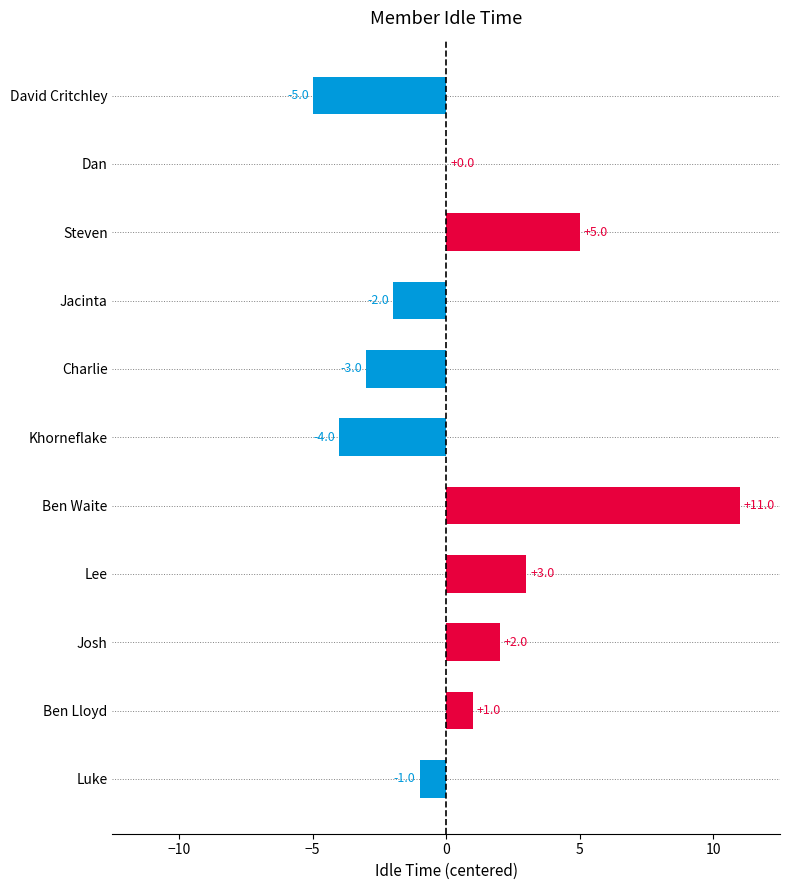

The chart shows a value of 2 at Ben Lloyd. True or false?

False